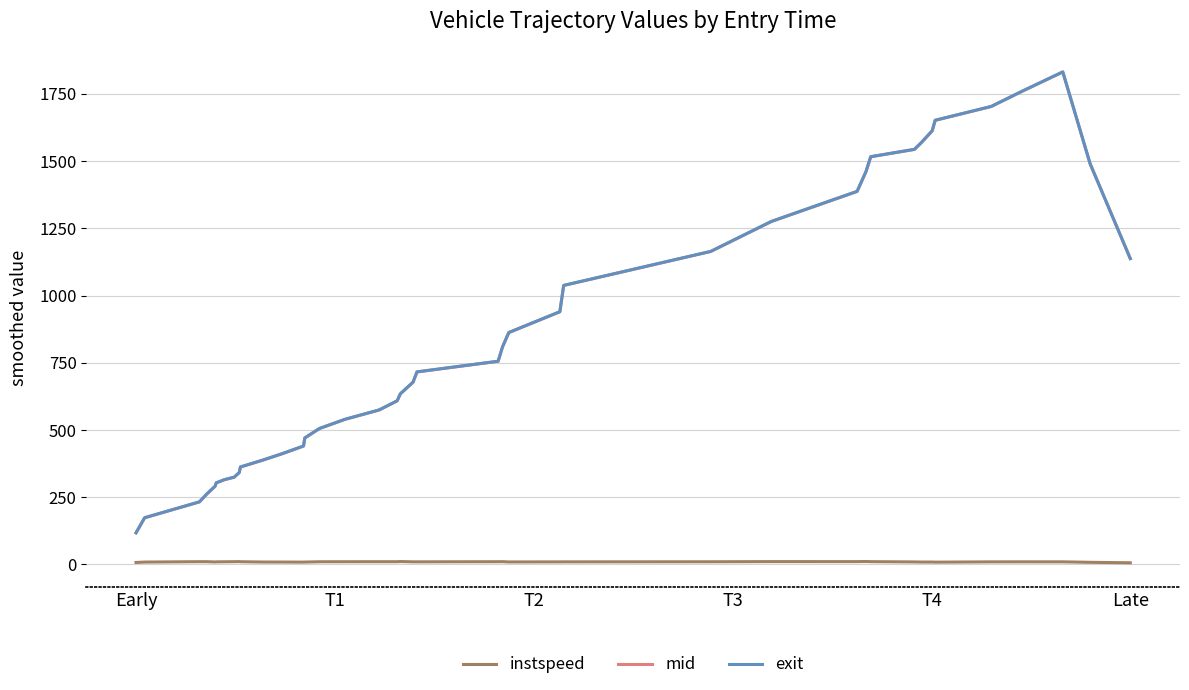

True or false: exit and instspeed cross at least once.

False